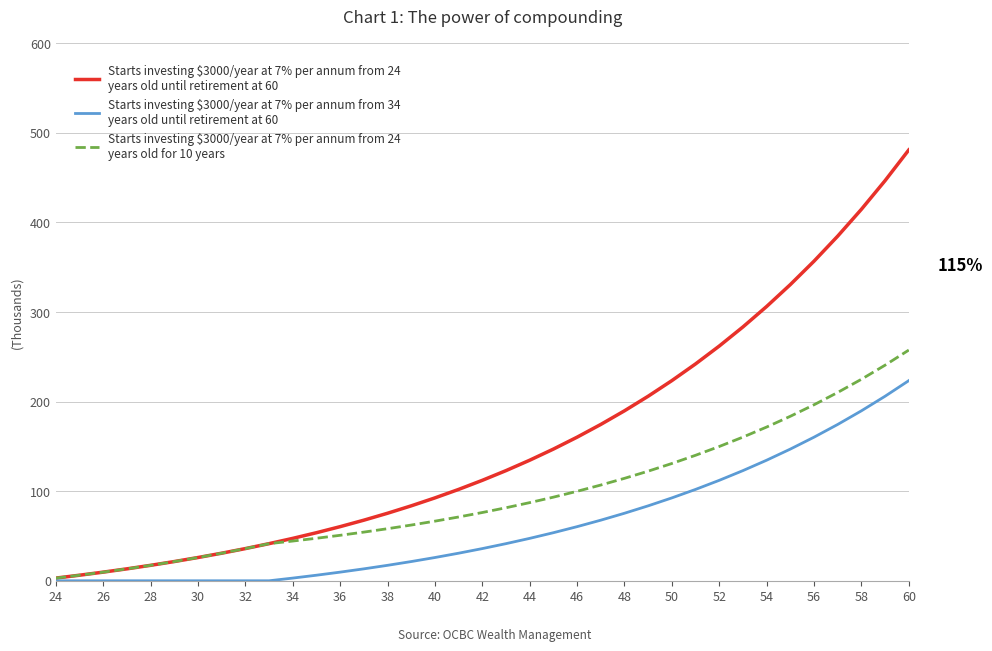

What is the greatest value displayed?

481.0